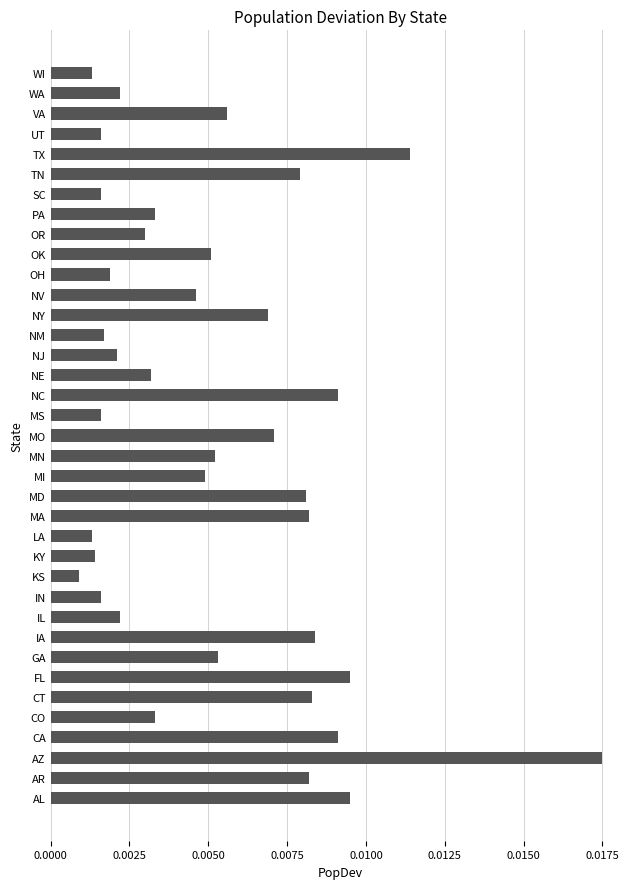

Which label corresponds to the smallest value in the chart?

KS